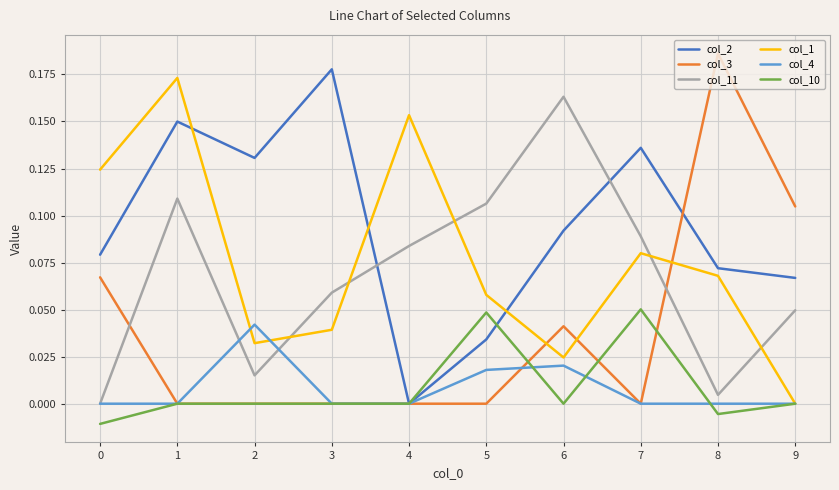

At which label does col_2 reach its minimum?

4